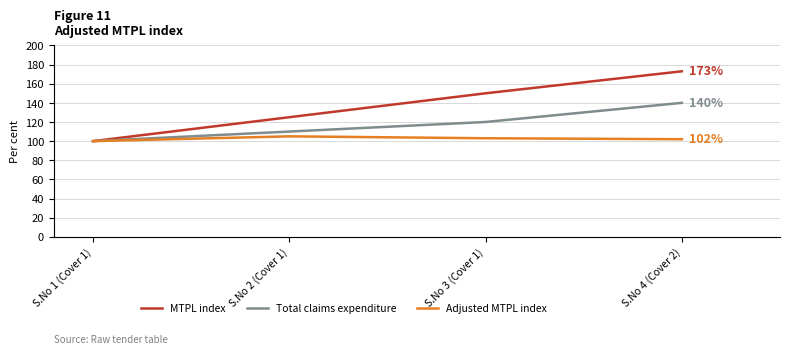

What is the average value of the MTPL index series?

137